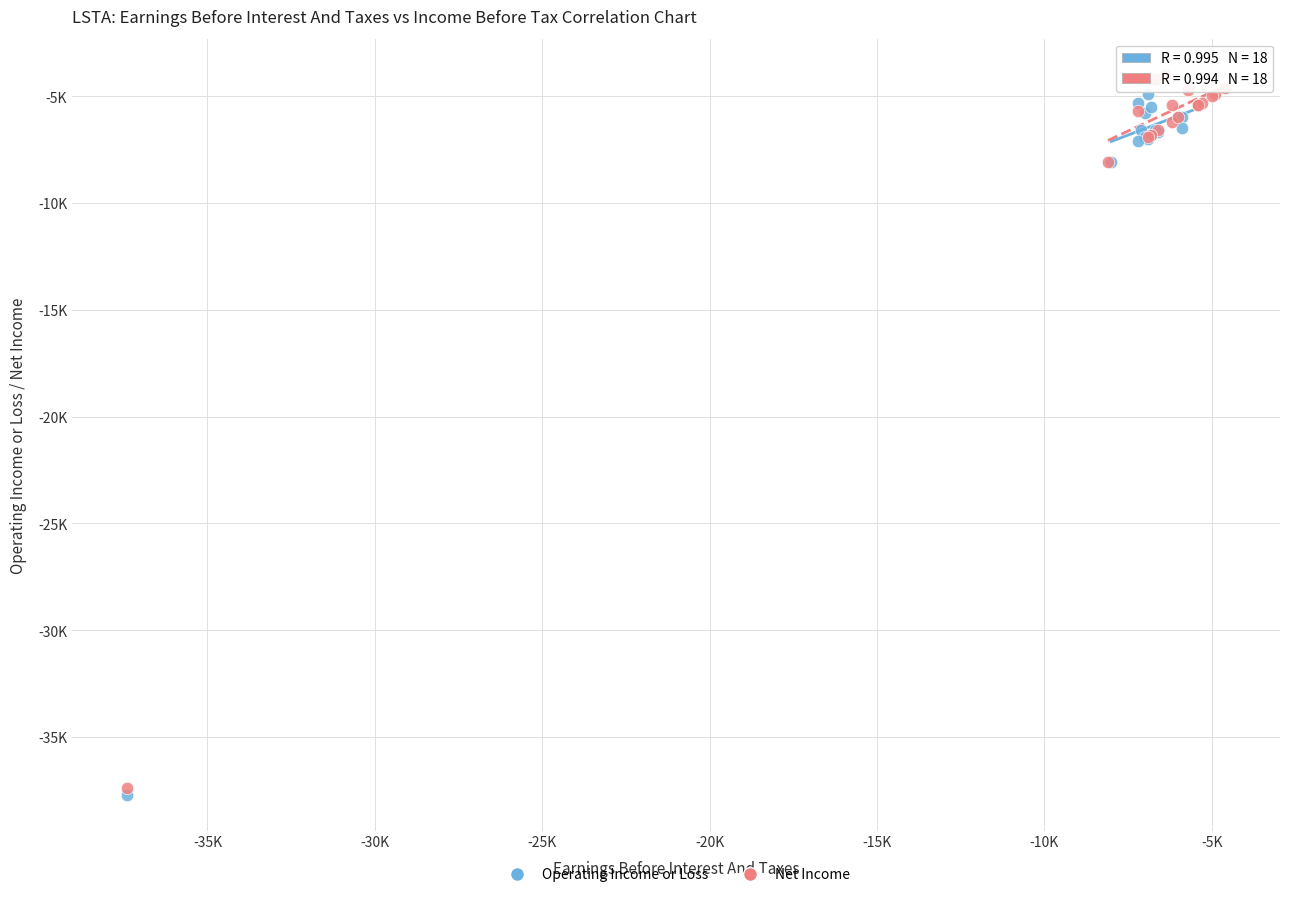

Which series reaches the minimum Y coordinate?

Operating Income or Loss